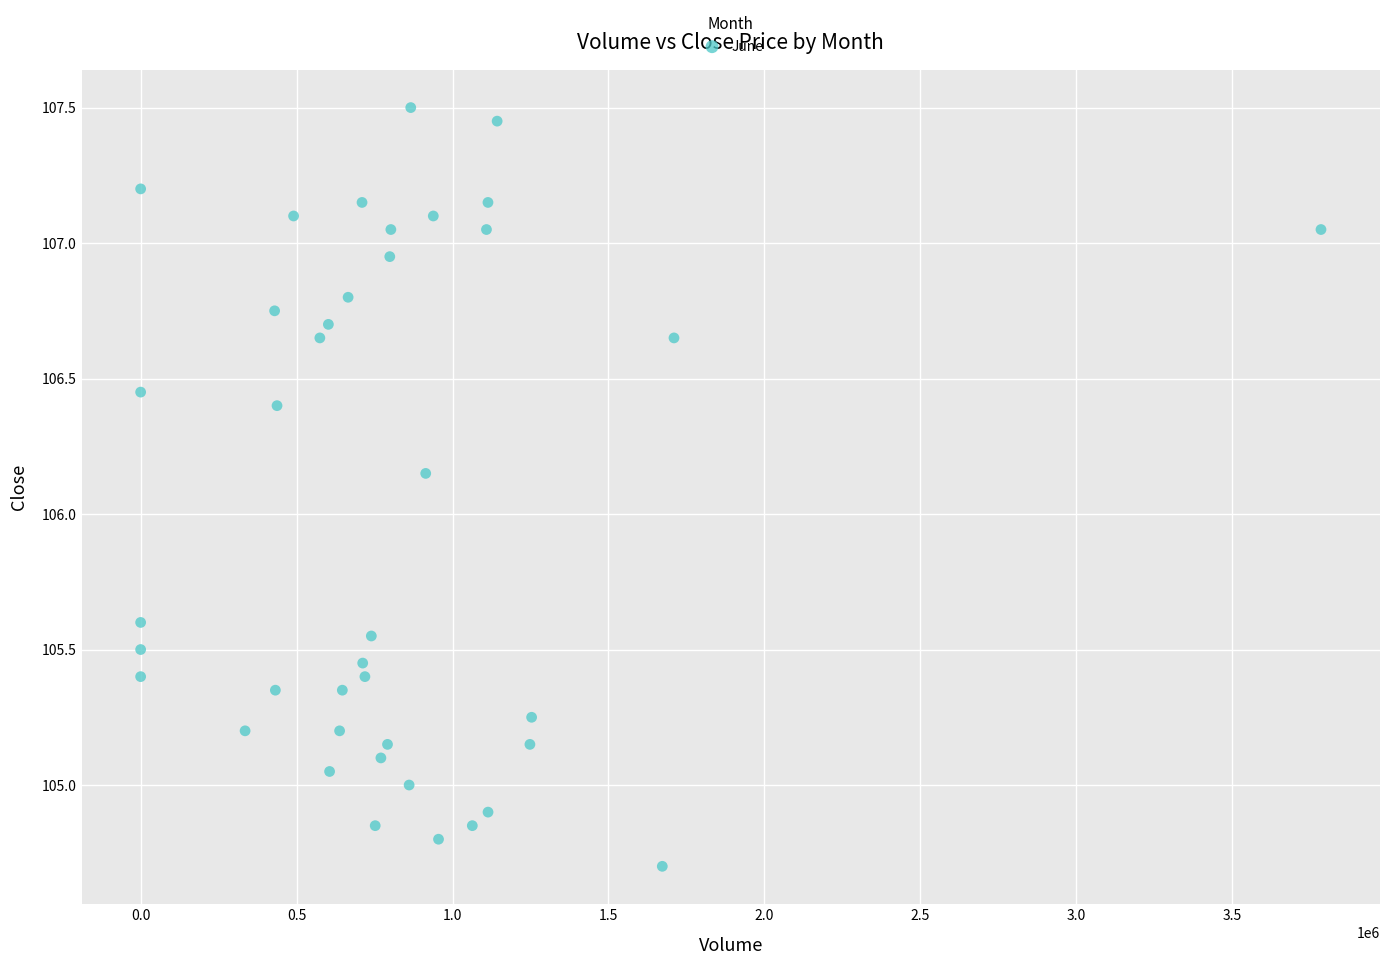

What is the range of X values (max minus min)?

3784538.0